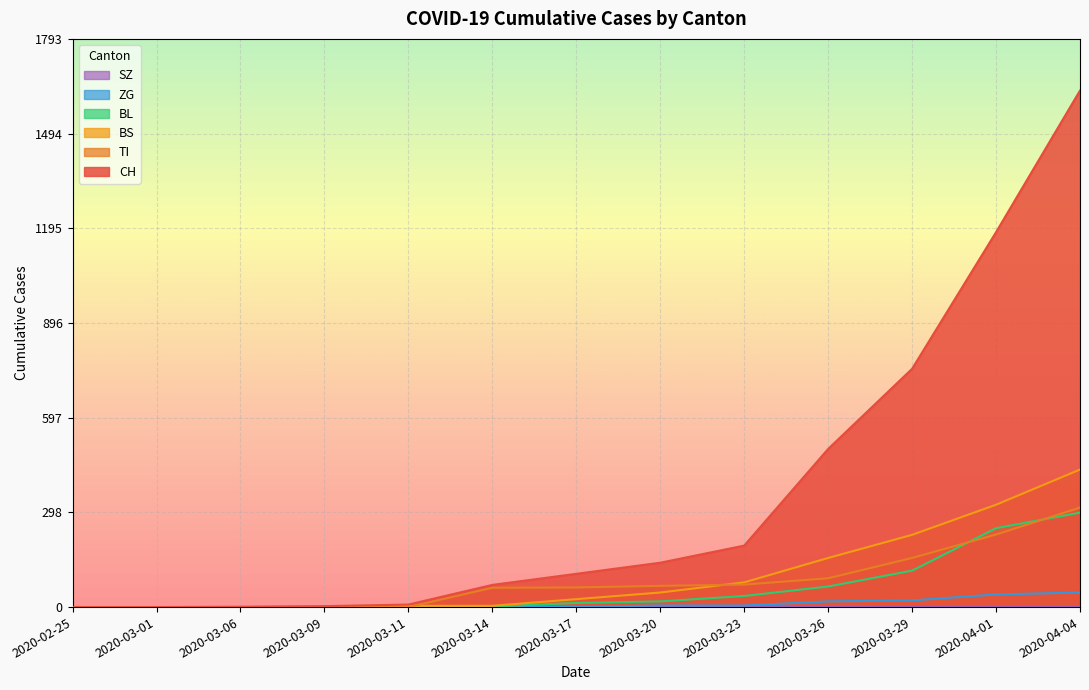

Which series has the widest spread of values?

CH